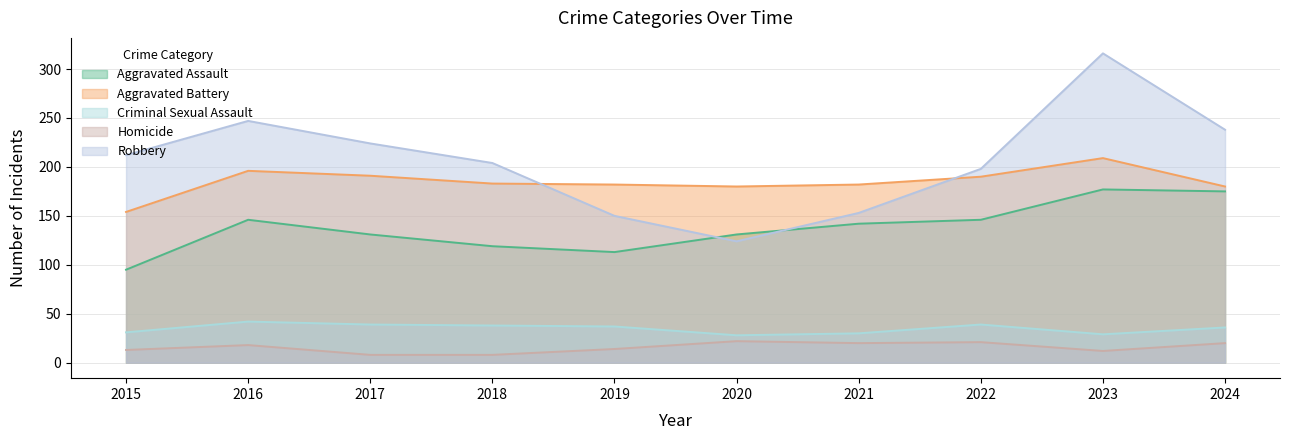

Rank the categories by Criminal Sexual Assault value from lowest to highest.

2020, 2023, 2021, 2015, 2024, 2019, 2018, 2017, 2022, 2016